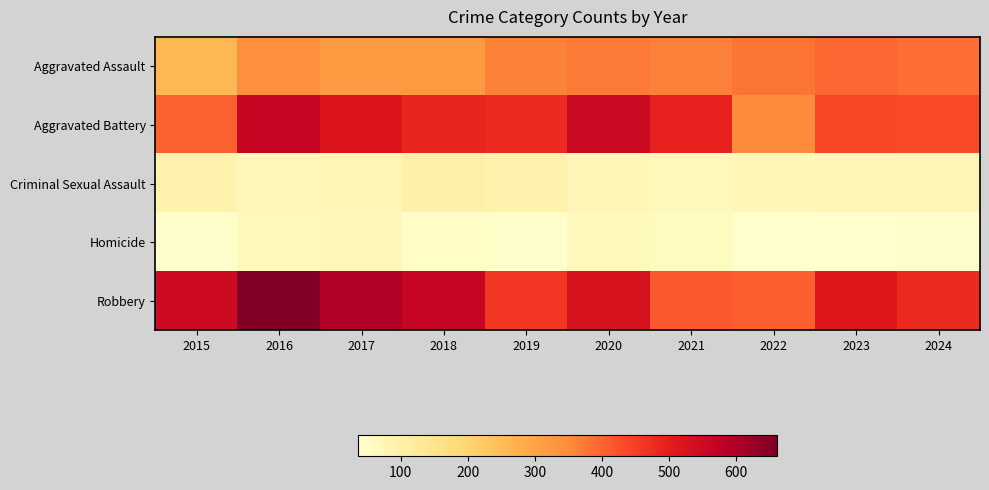

Which series changed the most between 2015 and 2022?

Robbery